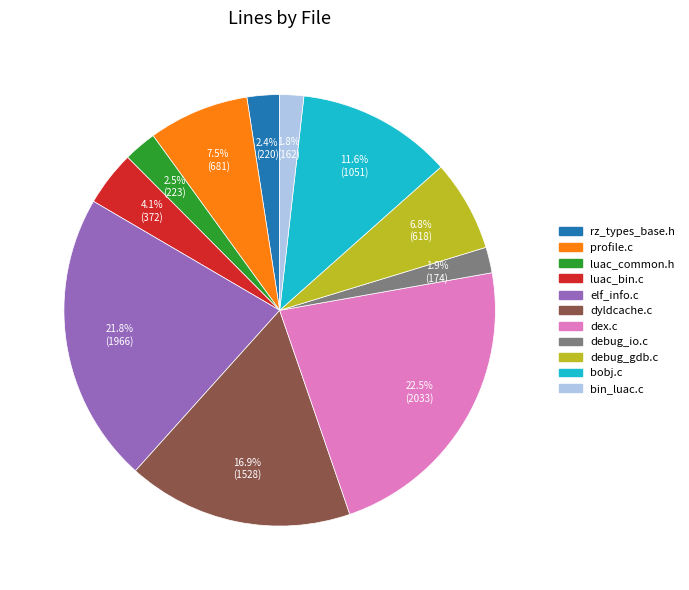

Is there a majority slice in this chart?

No